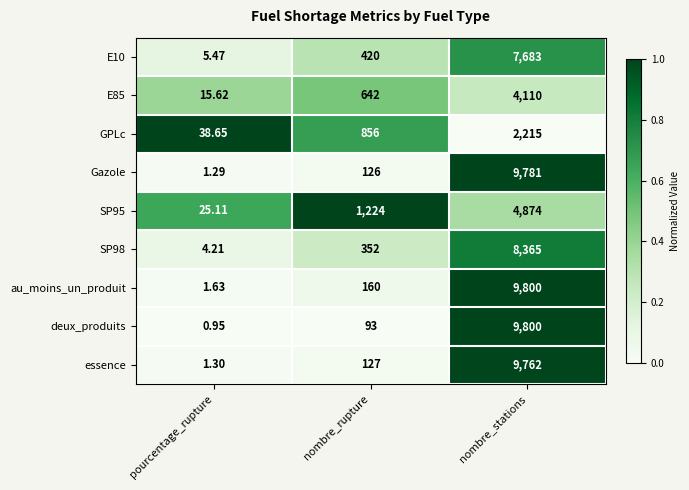

What is the greatest value displayed?

9800.0